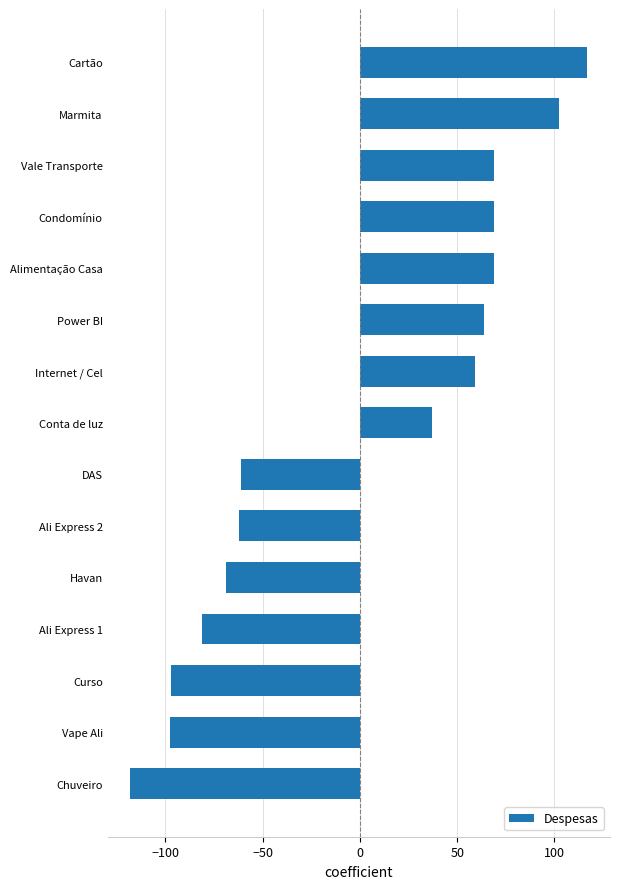

Count the number of categories in the chart.

15